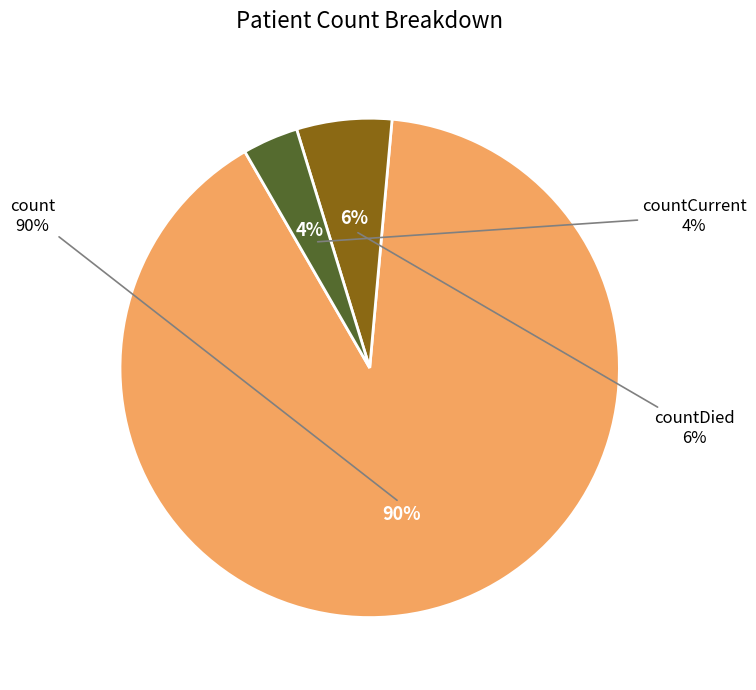

What portion of the pie excludes countCurrent?

96.4%